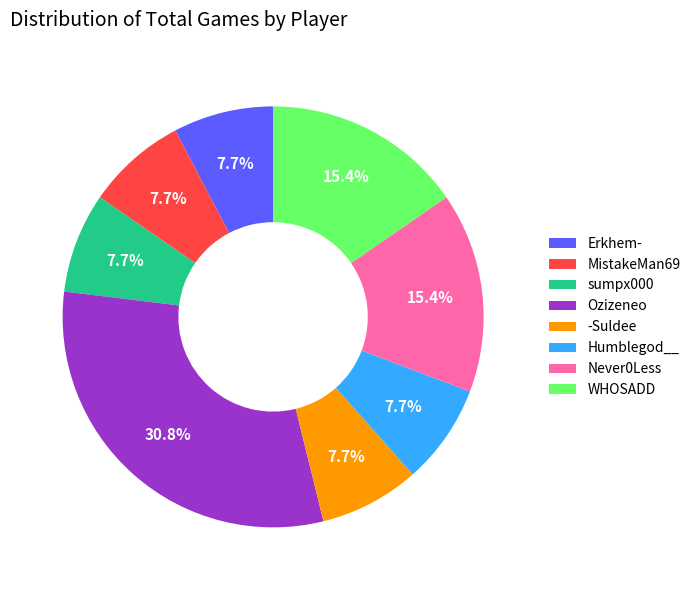

Between Humblegod__ and WHOSADD, which is larger?

WHOSADD